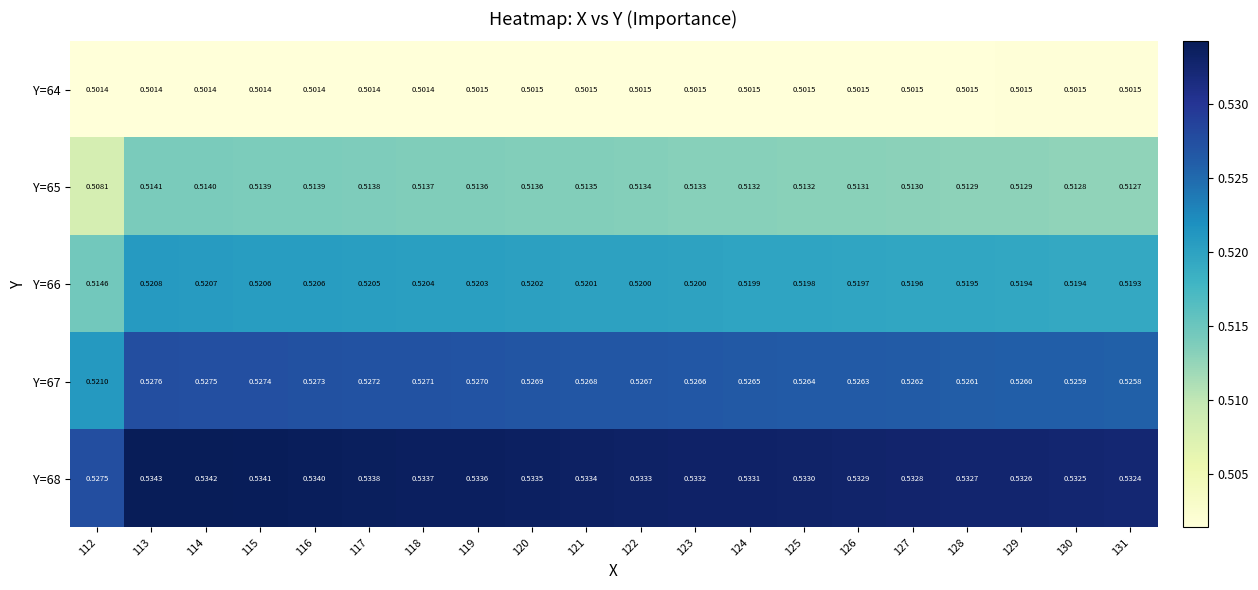

Is the value of Y=66 at 128 greater than the value of Y=64 at 119?

Yes